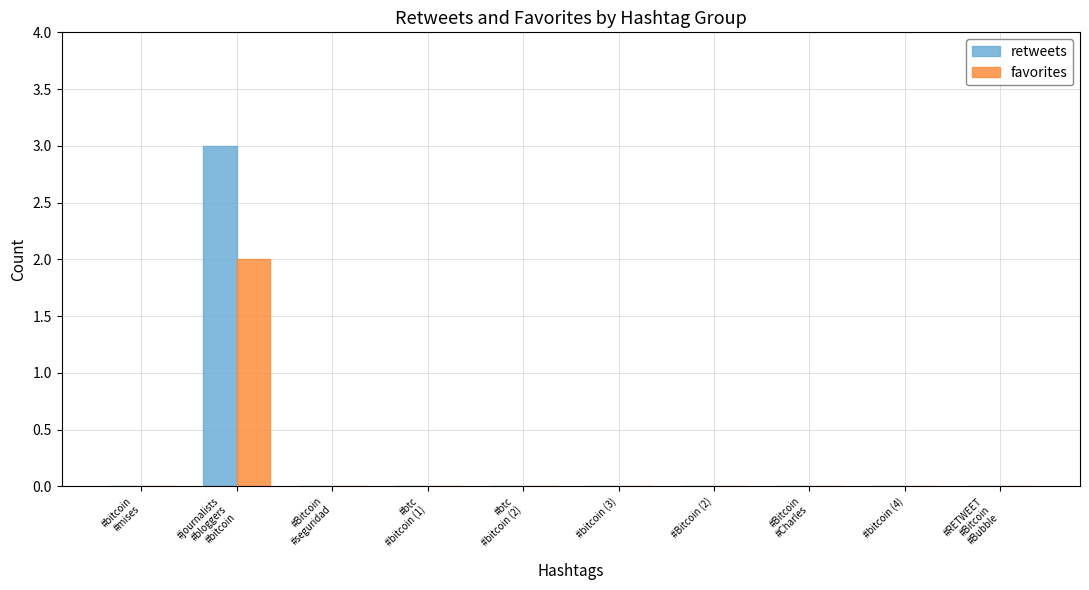

What is the sum of all retweets values?

3